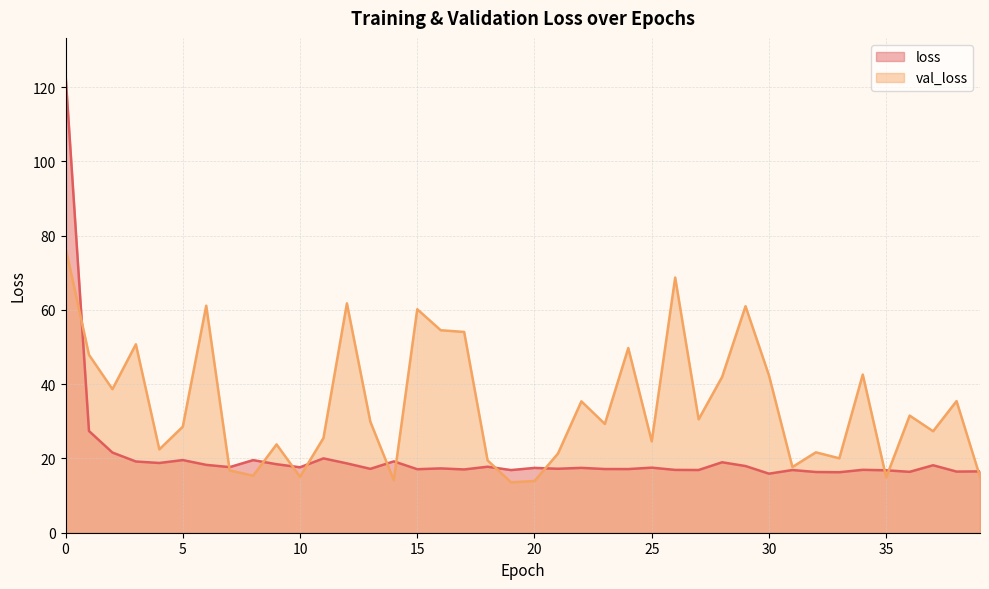

Reading left to right, what are all the values shown in this chart?

loss: 123.4	27.4	21.6	19.2	18.8	19.6	18.3	17.7	19.5	18.4	17.6	20.0	18.7	17.2	19.2	17.1	17.3	17.0	17.8	16.9	17.5	17.2	17.5	17.2	17.1	17.5	16.9	16.9	19.0	18.0	15.9	16.9	16.4	16.3	16.9	16.8	16.4	18.2	16.5	16.5
val_loss: 76.8	47.9	38.7	50.7	22.4	28.6	61.1	16.8	15.4	23.8	15.1	25.5	61.8	29.9	14.1	60.2	54.5	54.1	19.5	13.6	13.9	21.3	35.4	29.3	49.7	24.6	68.7	30.5	41.9	61.0	42.4	17.7	21.7	20.0	42.6	14.9	31.5	27.3	35.5	15.1